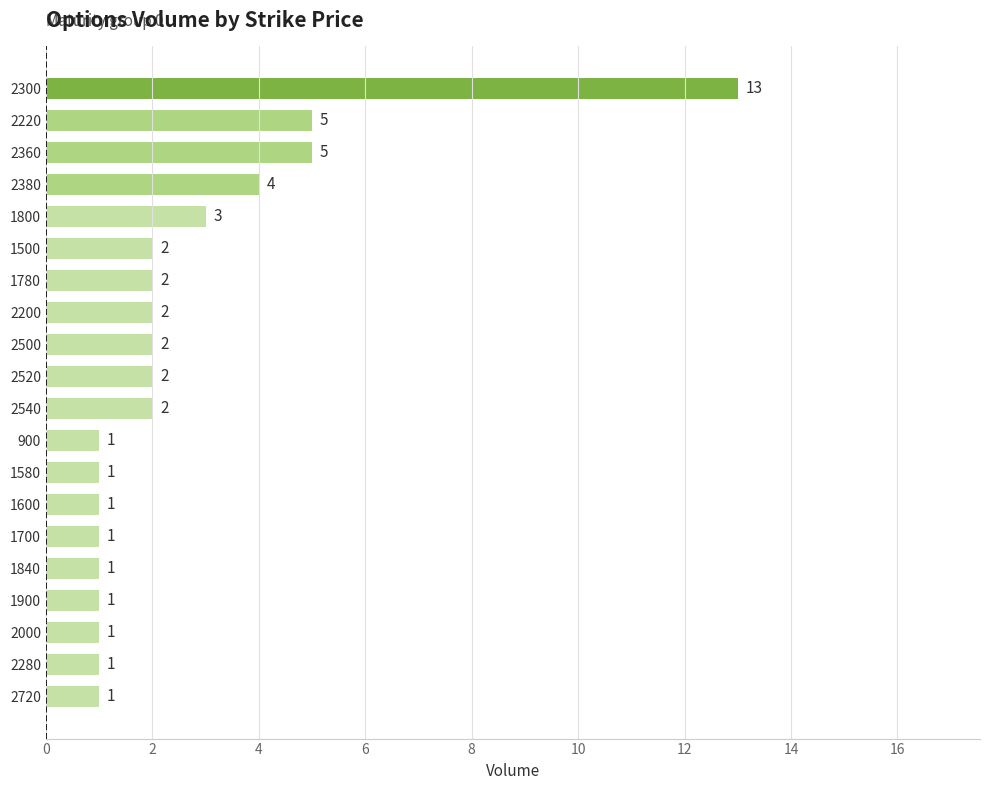

The value at 2720 is 1. True or false?

True